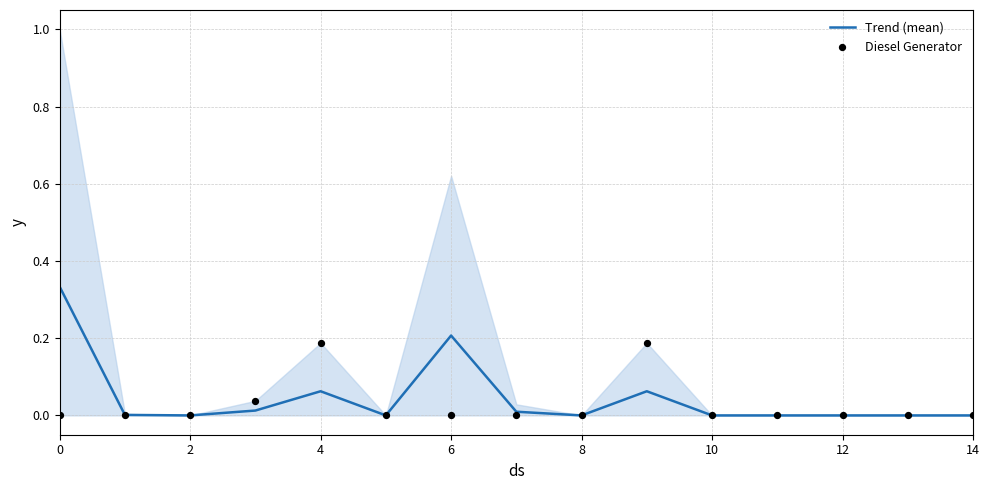

Which series reaches the minimum Y coordinate?

Trend (mean)